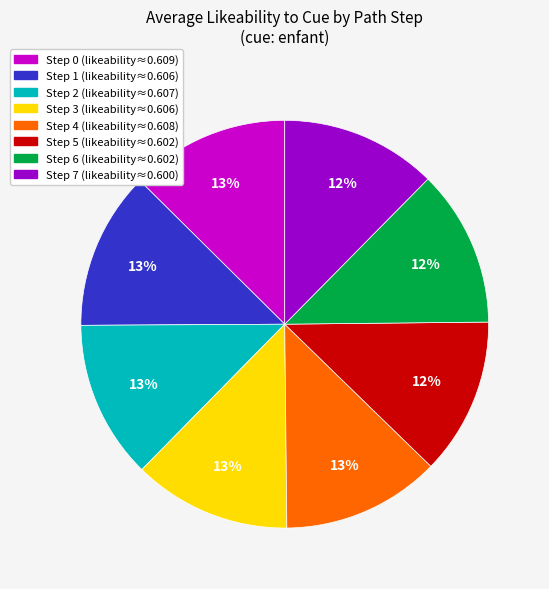

To the nearest percent, what is the average slice percentage?

12%